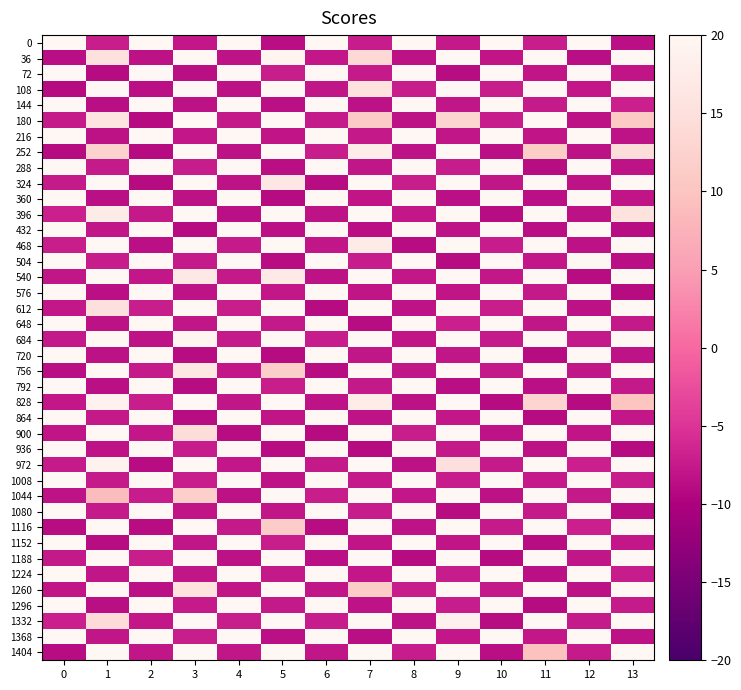

Reading left to right, list all the values displayed in this chart.

0: 0=41.6	1=-7.1	2=62.7	3=-7.8	4=28.7	5=-8.7	6=22.9	7=-7.3	8=55.0	9=-7.6	10=20.7	11=-7.1	12=68.6	13=-8.6
36: 0=-8.6	1=15.3	2=-8.4	3=27.9	4=-8.1	5=19.3	6=-7.8	7=13.7	8=-8.4	9=22.1	10=-8.1	11=37.6	12=-8.6	13=27.5
72: 0=54.5	1=-8.9	2=55.3	3=-8.7	4=23.3	5=-7.1	6=76.5	7=-7.4	8=37.5	9=-8.8	10=59.9	11=-8.1	12=26.7	13=-8.0
108: 0=-8.9	1=42.1	2=-8.5	3=33.0	4=-8.4	5=27.7	6=-7.9	7=15.3	8=-7.1	9=37.2	10=-7.1	11=41.6	12=-7.8	13=42.6
144: 0=24.7	1=-8.6	2=22.2	3=-8.3	4=42.4	5=-8.5	6=68.4	7=-8.3	8=36.1	9=-7.9	10=27.8	11=-7.4	12=23.9	13=-7.0
180: 0=-7.5	1=15.9	2=-9.0	3=38.7	4=-7.6	5=35.5	6=-7.5	7=11.2	8=-8.3	9=12.8	10=-7.3	11=31.6	12=-8.3	13=10.9
216: 0=37.8	1=-8.3	2=62.5	3=-7.7	4=71.8	5=-8.1	6=26.6	7=-7.6	8=64.4	9=-7.9	10=65.0	11=-8.0	12=50.3	13=-8.1
252: 0=-8.9	1=12.5	2=-8.9	3=32.0	4=-8.4	5=27.3	6=-7.2	7=17.7	8=-8.2	9=36.5	10=-8.5	11=11.3	12=-8.4	13=14.5
288: 0=74.4	1=-7.4	2=56.9	3=-7.3	4=66.9	5=-8.6	6=72.2	7=-7.9	8=67.1	9=-7.2	10=38.3	11=-8.8	12=32.9	13=-8.1
324: 0=-7.4	1=40.3	2=-9.0	3=27.4	4=-8.2	5=16.7	6=-8.8	7=21.0	8=-7.1	9=20.5	10=-8.0	11=34.5	12=-8.3	13=44.5
360: 0=76.3	1=-8.5	2=48.8	3=-8.4	4=36.3	5=-8.9	6=55.5	7=-8.0	8=22.5	9=-8.4	10=73.1	11=-8.5	12=28.0	13=-8.0
396: 0=-7.0	1=17.5	2=-7.7	3=36.7	4=-8.5	5=35.4	6=-8.3	7=31.9	8=-7.7	9=28.3	10=-8.8	11=39.4	12=-8.4	13=15.4
432: 0=21.9	1=-7.8	2=59.5	3=-9.0	4=49.7	5=-8.5	6=57.6	7=-8.7	8=60.3	9=-8.2	10=74.8	11=-8.7	12=39.6	13=-8.8
468: 0=-7.2	1=41.0	2=-8.5	3=32.9	4=-7.4	5=29.0	6=-7.9	7=17.4	8=-8.8	9=41.7	10=-7.2	11=31.9	12=-8.3	13=21.4
504: 0=62.3	1=-7.2	2=71.8	3=-7.4	4=57.4	5=-8.8	6=29.0	7=-7.2	8=55.3	9=-9.0	10=25.5	11=-7.7	12=19.8	13=-8.7
540: 0=-7.9	1=34.1	2=-7.7	3=16.8	4=-7.6	5=17.3	6=-8.3	7=36.1	8=-7.7	9=39.9	10=-7.7	11=29.5	12=-8.8	13=22.1
576: 0=35.1	1=-8.5	2=76.9	3=-8.2	4=72.1	5=-7.7	6=66.4	7=-8.0	8=53.5	9=-8.0	10=31.0	11=-7.6	12=36.1	13=-9.0
612: 0=-7.7	1=15.1	2=-7.1	3=43.8	4=-7.2	5=22.2	6=-9.0	7=42.8	8=-8.1	9=44.3	10=-7.1	11=40.1	12=-8.4	13=22.7
648: 0=69.7	1=-8.4	2=29.5	3=-7.9	4=74.7	5=-7.6	6=53.1	7=-8.8	8=55.8	9=-7.0	10=27.8	11=-8.0	12=71.3	13=-7.5
684: 0=-7.6	1=34.5	2=-8.3	3=19.4	4=-7.4	5=38.5	6=-7.3	7=42.3	8=-8.0	9=27.1	10=-7.4	11=32.5	12=-7.6	13=37.9
720: 0=72.0	1=-8.3	2=41.7	3=-8.8	4=53.6	5=-8.9	6=47.0	7=-7.9	8=36.4	9=-7.8	10=21.3	11=-8.9	12=68.0	13=-8.3
756: 0=-8.7	1=27.8	2=-7.5	3=16.5	4=-7.8	5=11.7	6=-8.9	7=28.2	8=-7.9	9=32.1	10=-7.5	11=44.6	12=-8.0	13=20.4
792: 0=66.4	1=-8.5	2=45.4	3=-8.8	4=21.0	5=-7.1	6=68.8	7=-7.6	8=43.6	9=-8.7	10=28.7	11=-8.5	12=51.9	13=-7.6
828: 0=-7.7	1=18.9	2=-7.1	3=35.8	4=-7.9	5=31.1	6=-8.2	7=17.7	8=-8.3	9=36.5	10=-9.0	11=12.8	12=-8.9	13=10.0
864: 0=70.0	1=-7.6	2=47.5	3=-8.8	4=48.5	5=-8.1	6=29.7	7=-8.1	8=43.0	9=-7.8	10=57.0	11=-8.9	12=41.6	13=-7.7
900: 0=-8.0	1=40.2	2=-7.7	3=14.5	4=-8.9	5=32.3	6=-8.9	7=30.2	8=-7.1	9=29.8	10=-8.2	11=32.3	12=-8.1	13=28.7
936: 0=75.0	1=-8.2	2=76.2	3=-7.2	4=31.1	5=-8.9	6=25.4	7=-9.0	8=25.1	9=-7.6	10=23.7	11=-8.4	12=69.3	13=-9.0
972: 0=-7.4	1=18.9	2=-8.8	3=34.3	4=-7.7	5=41.0	6=-7.5	7=38.2	8=-8.4	9=15.1	10=-7.5	11=38.4	12=-7.0	13=23.8
1008: 0=41.4	1=-7.4	2=39.6	3=-7.1	4=70.1	5=-8.1	6=63.8	7=-7.5	8=25.6	9=-7.2	10=49.3	11=-7.3	12=38.4	13=-7.2
1044: 0=-8.2	1=8.9	2=-7.2	3=11.9	4=-8.4	5=43.7	6=-7.1	7=29.7	8=-7.7	9=25.1	10=-8.4	11=20.7	12=-7.7	13=36.3
1080: 0=66.2	1=-7.4	2=24.9	3=-8.0	4=22.9	5=-7.9	6=45.6	7=-7.2	8=40.2	9=-8.8	10=27.9	11=-7.5	12=56.0	13=-8.8
1116: 0=-8.8	1=34.4	2=-8.9	3=38.9	4=-7.6	5=11.5	6=-8.8	7=45.0	8=-8.3	9=22.2	10=-7.4	11=43.5	12=-7.0	13=36.4
1152: 0=41.7	1=-8.8	2=65.4	3=-7.9	4=44.5	5=-7.2	6=26.1	7=-8.0	8=20.2	9=-8.1	10=22.8	11=-8.8	12=26.4	13=-7.7
1188: 0=-7.5	1=30.1	2=-7.1	3=22.4	4=-8.4	5=40.6	6=-8.6	7=44.1	8=-9.0	9=44.4	10=-8.9	11=41.5	12=-7.9	13=45.2
1224: 0=23.9	1=-7.9	2=76.7	3=-8.0	4=56.6	5=-7.6	6=46.3	7=-7.7	8=54.0	9=-7.2	10=22.2	11=-8.4	12=75.6	13=-7.2
1260: 0=-8.1	1=31.4	2=-8.4	3=15.5	4=-8.1	5=21.6	6=-7.8	7=11.4	8=-7.1	9=45.0	10=-7.6	11=28.3	12=-8.4	13=38.6
1296: 0=59.9	1=-8.7	2=73.2	3=-7.4	4=75.5	5=-7.5	6=55.7	7=-8.2	8=74.5	9=-7.3	10=22.2	11=-8.9	12=41.7	13=-7.4
1332: 0=-7.0	1=14.1	2=-7.8	3=22.6	4=-7.1	5=39.7	6=-7.3	7=25.8	8=-8.2	9=18.6	10=-8.9	11=40.5	12=-7.4	13=45.5
1368: 0=78.3	1=-7.9	2=64.9	3=-7.1	4=69.6	5=-8.5	6=46.1	7=-8.7	8=75.8	9=-7.8	10=33.0	11=-7.7	12=56.0	13=-8.3
1404: 0=-8.8	1=33.3	2=-8.0	3=37.1	4=-8.0	5=40.0	6=-7.9	7=29.3	8=-7.2	9=23.4	10=-8.7	11=9.6	12=-7.5	13=31.5